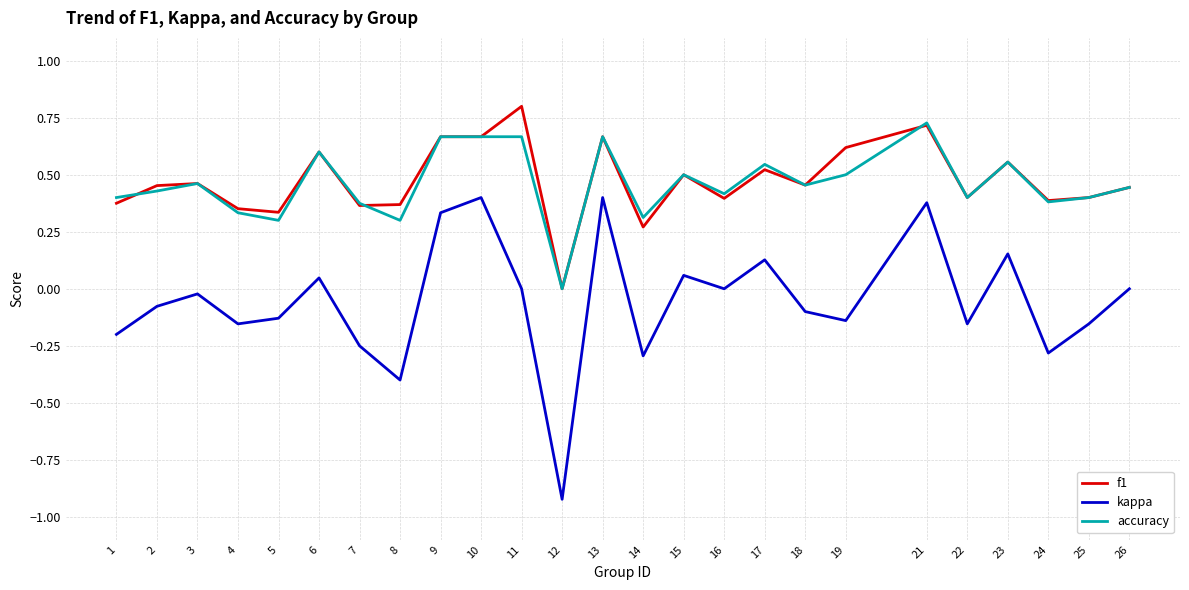

Which series has the largest range (max minus min)?

kappa